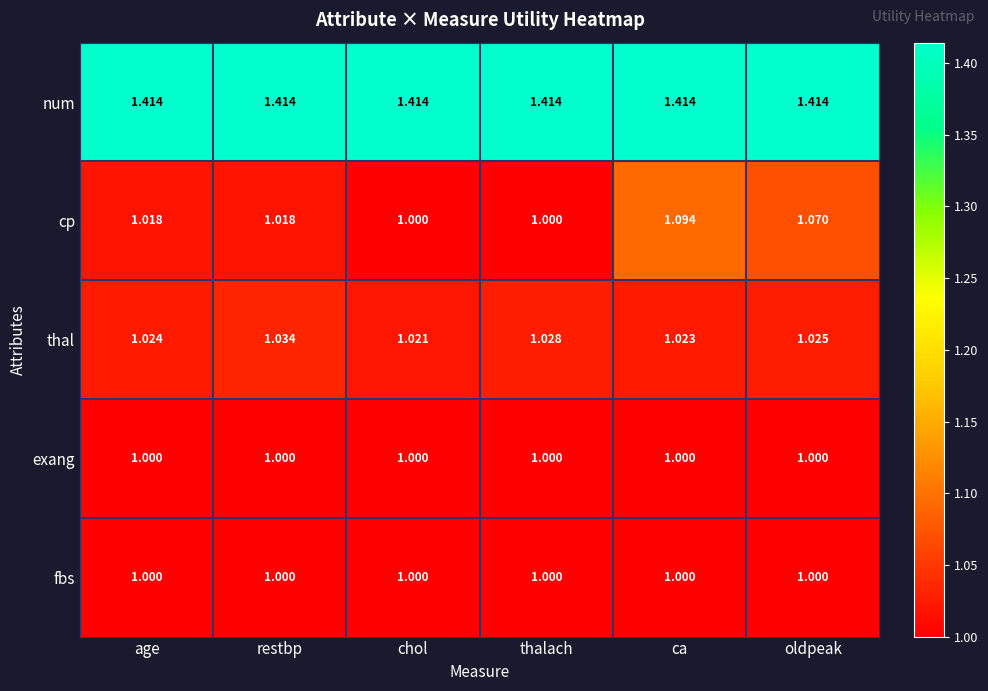

Which series changed the most between thalach and ca?

cp